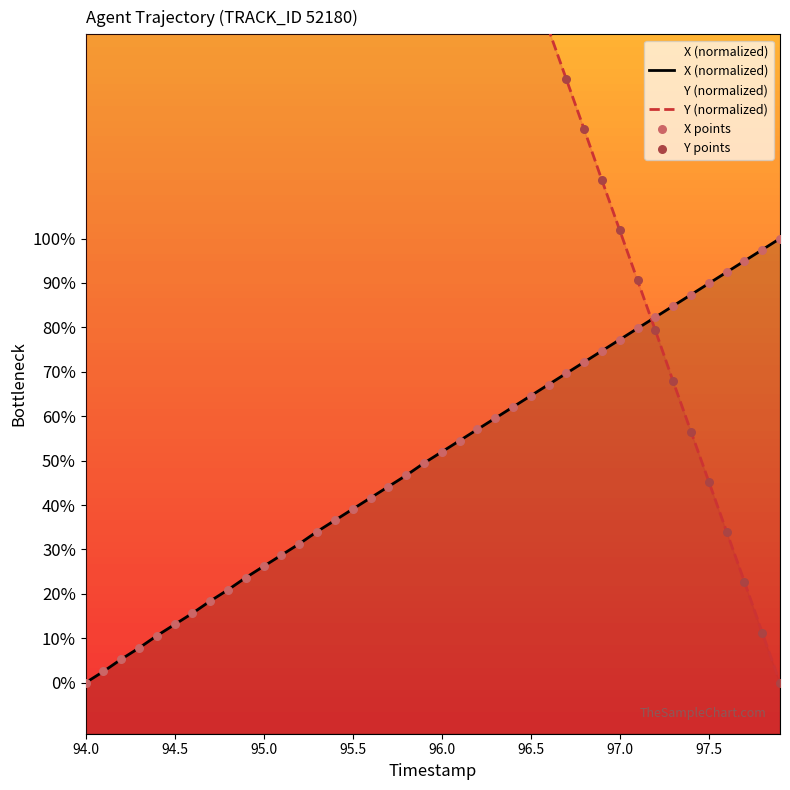

Which series has the largest total across all categories?

Y (normalized)